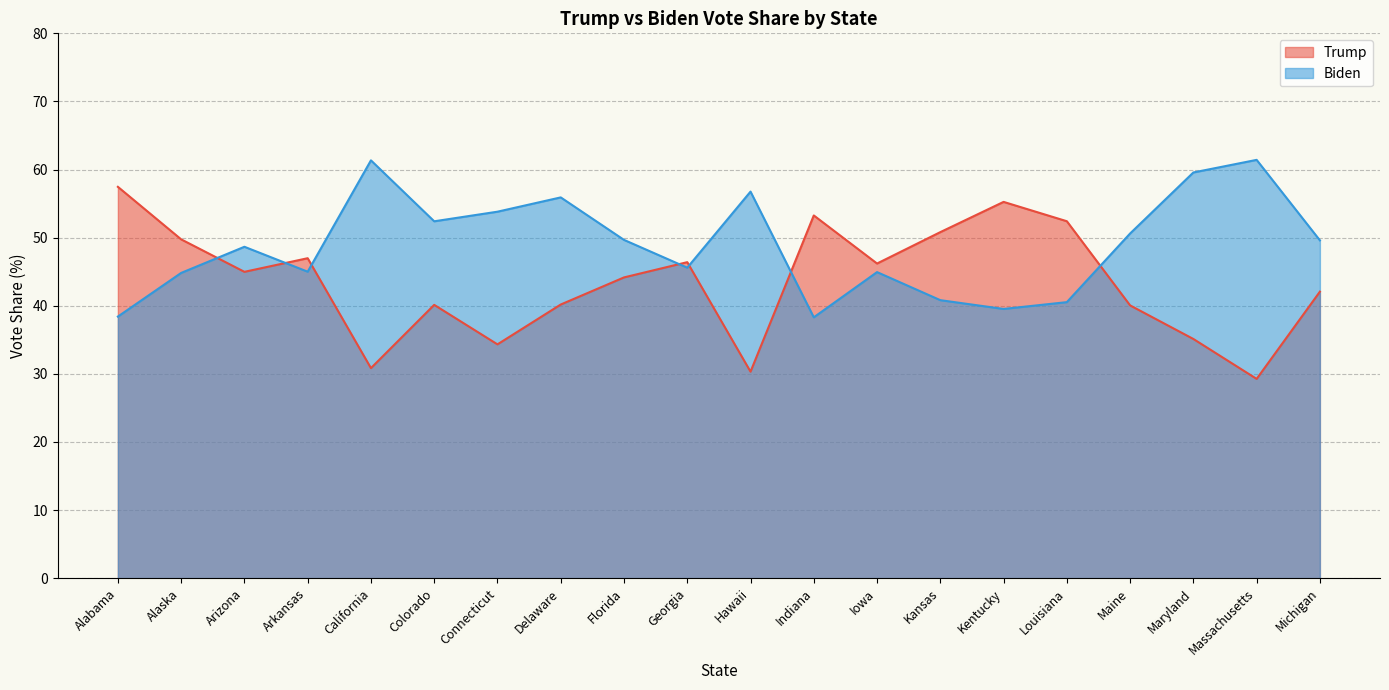

How many data points does each series have?

20